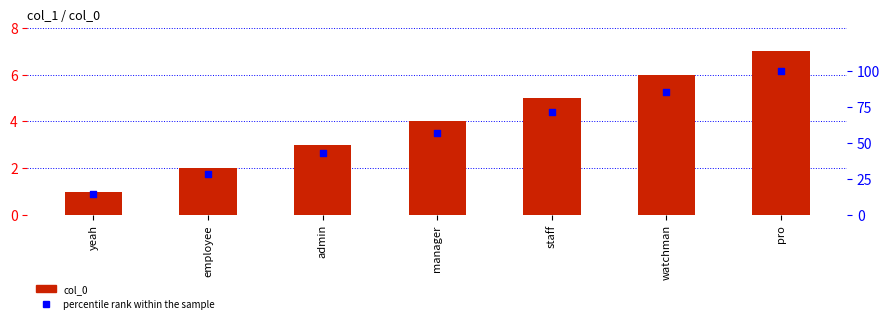

Is the value of col_0 at staff greater than the value of percentile rank within the sample at employee?

No